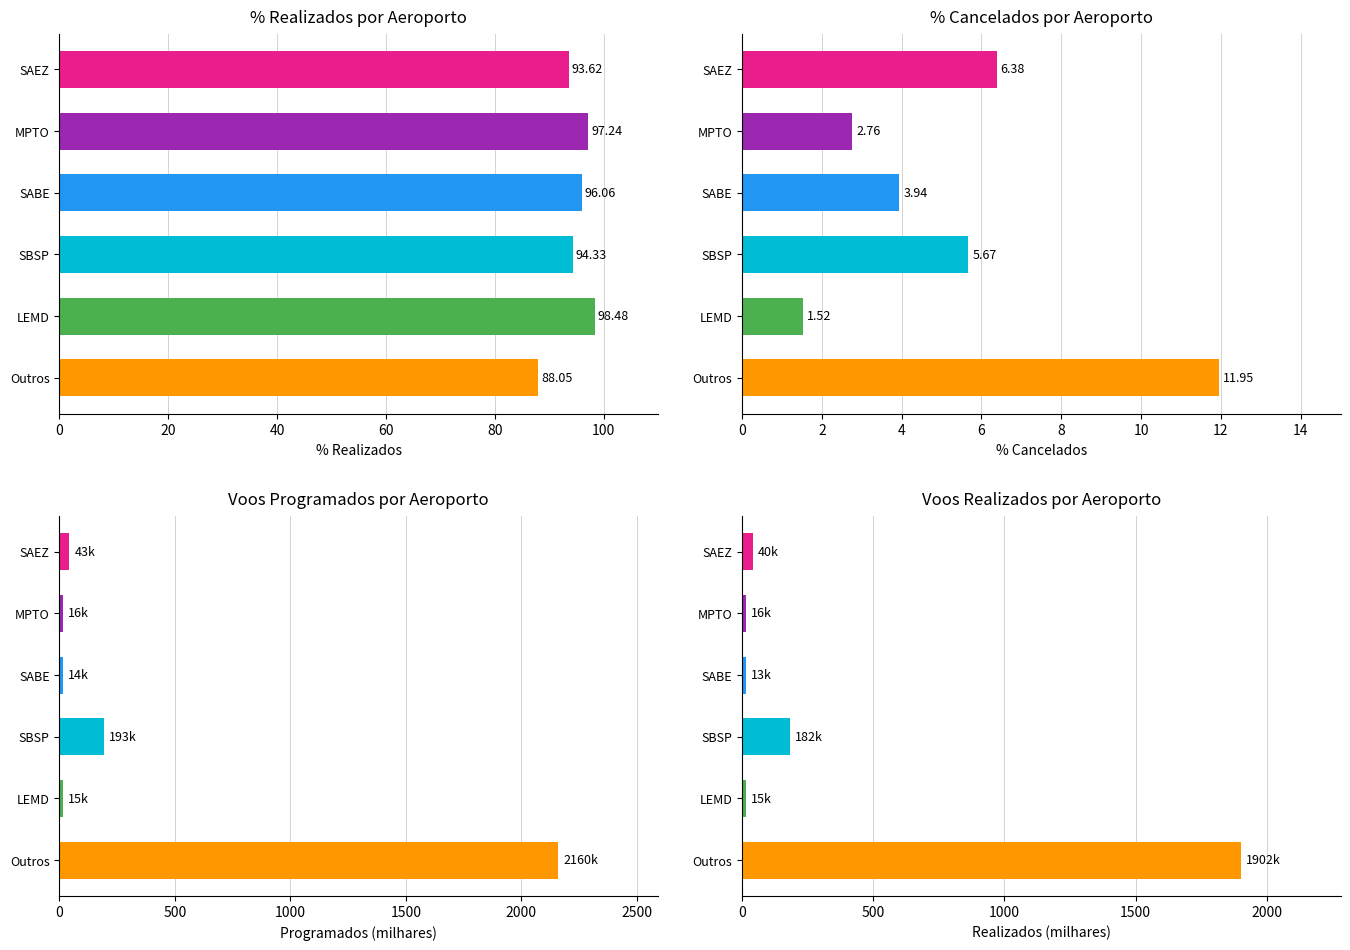

What is the smallest value displayed?

1.5